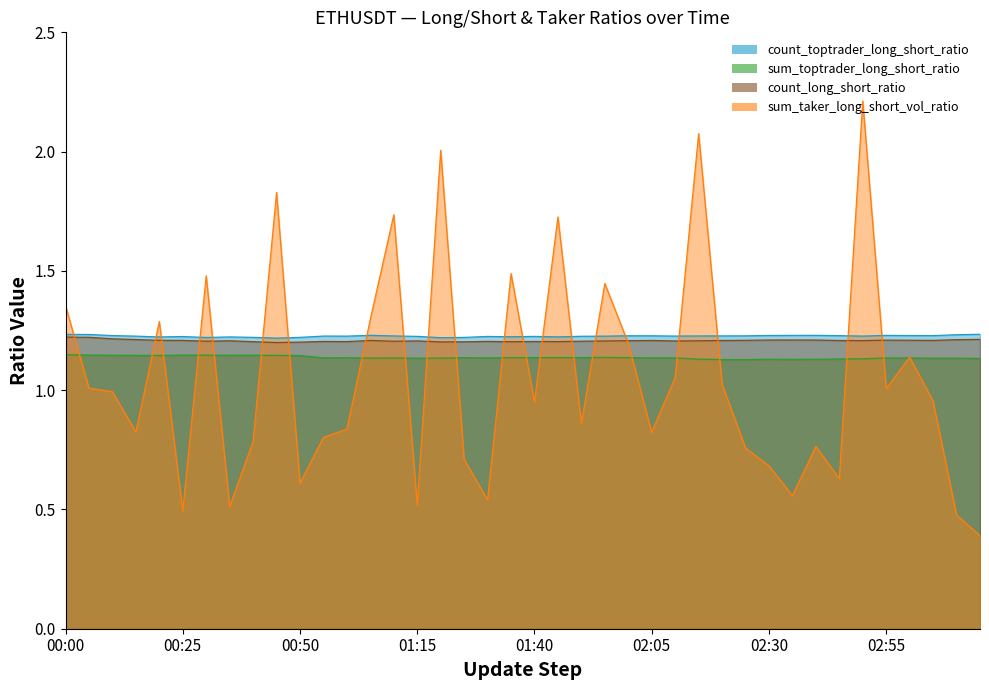

At which category does sum_taker_long_short_vol_ratio reach its first local valley?

00:15